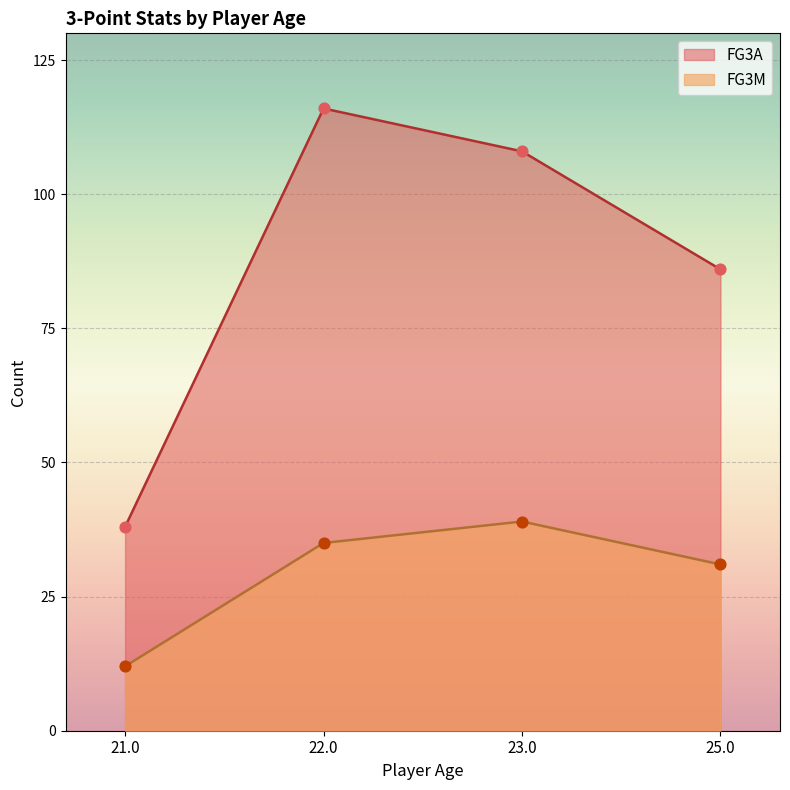

What are all the series names shown in the legend?

FG3A, FG3M